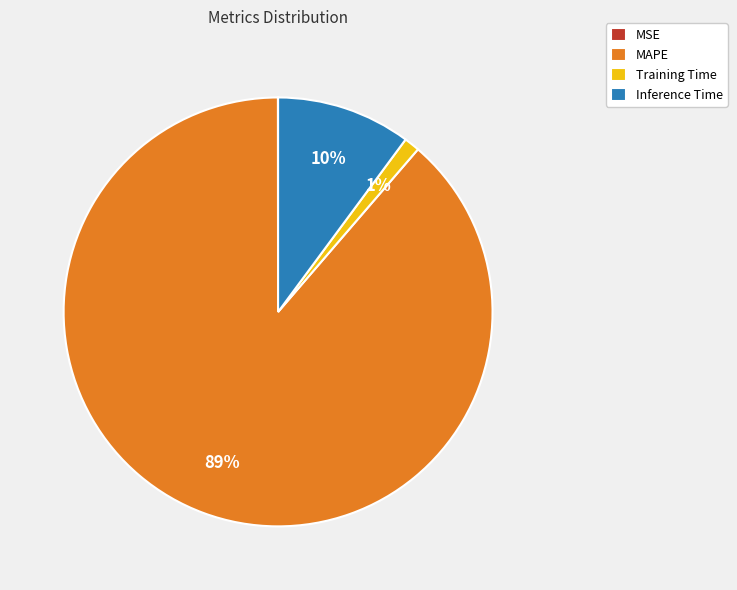

The Training Time slice represents 11% of the pie. True or false?

False